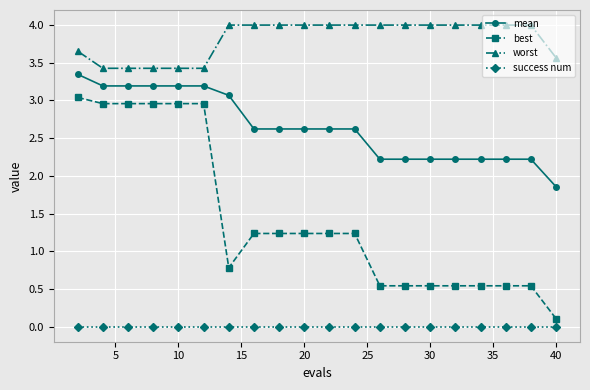

Does the chart have visible grid lines?

Yes